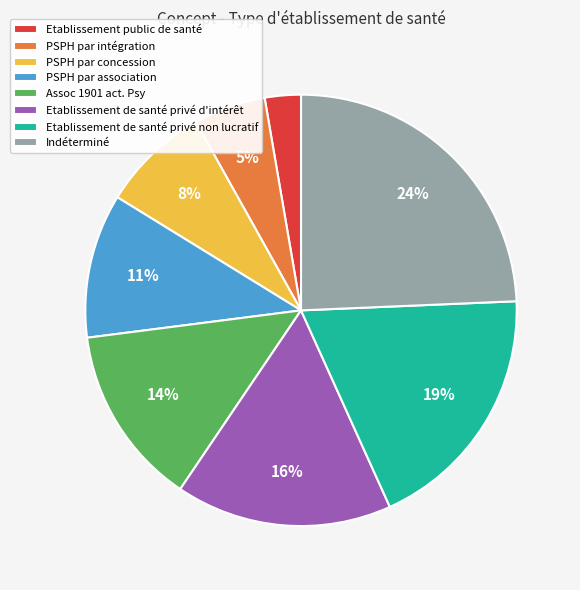

Combined, do Etablissement de santé privé d'intérêt and Indéterminé account for over 50%?

No